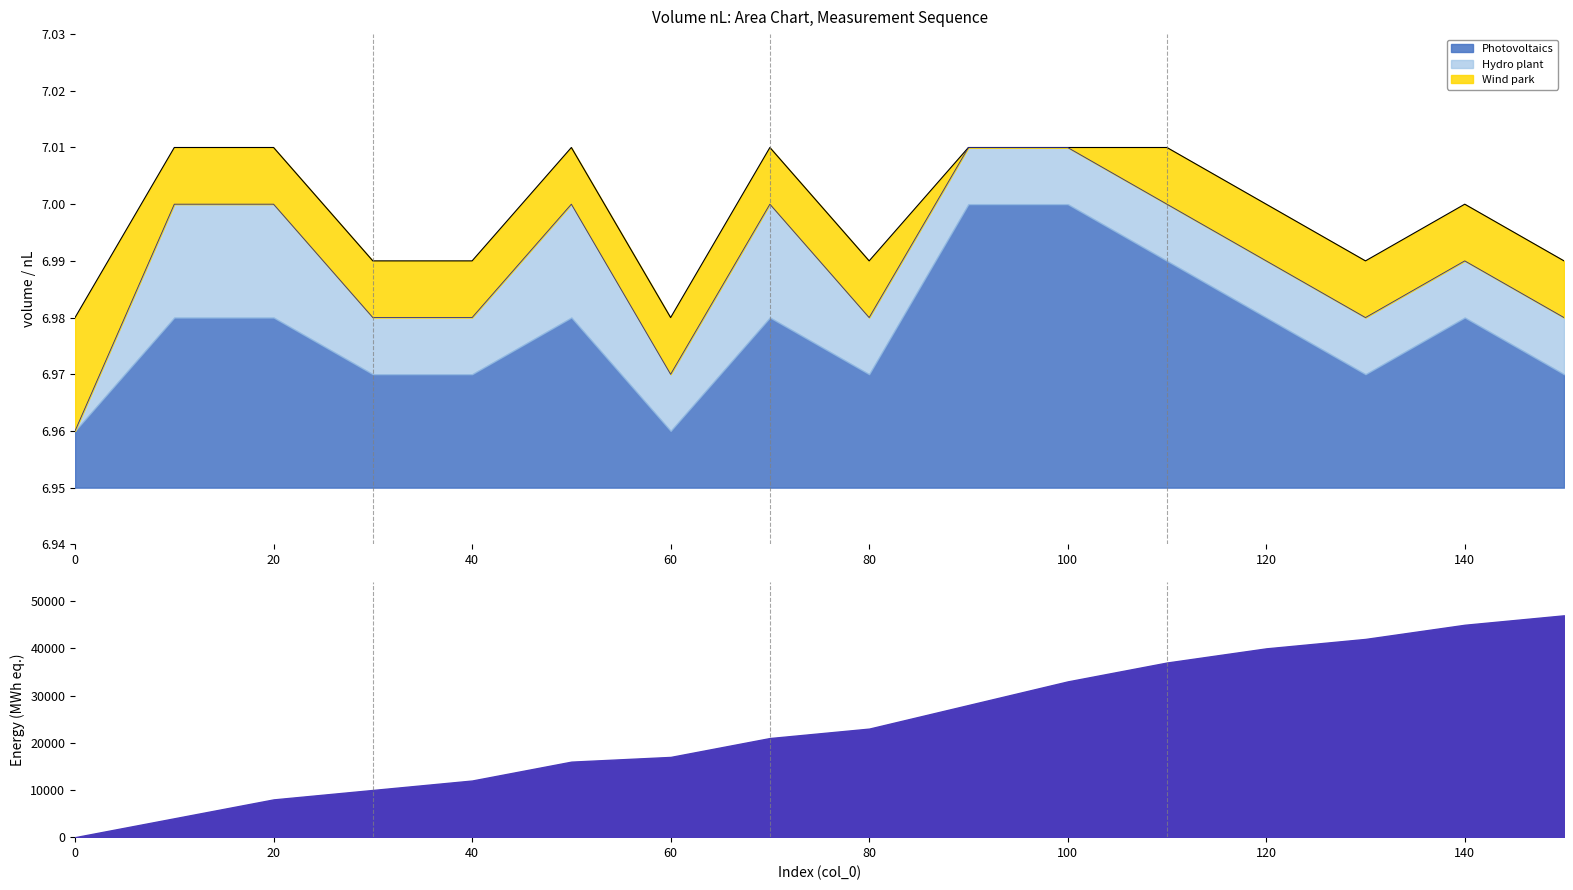

Where does the volume_upper series first go above 7?

10